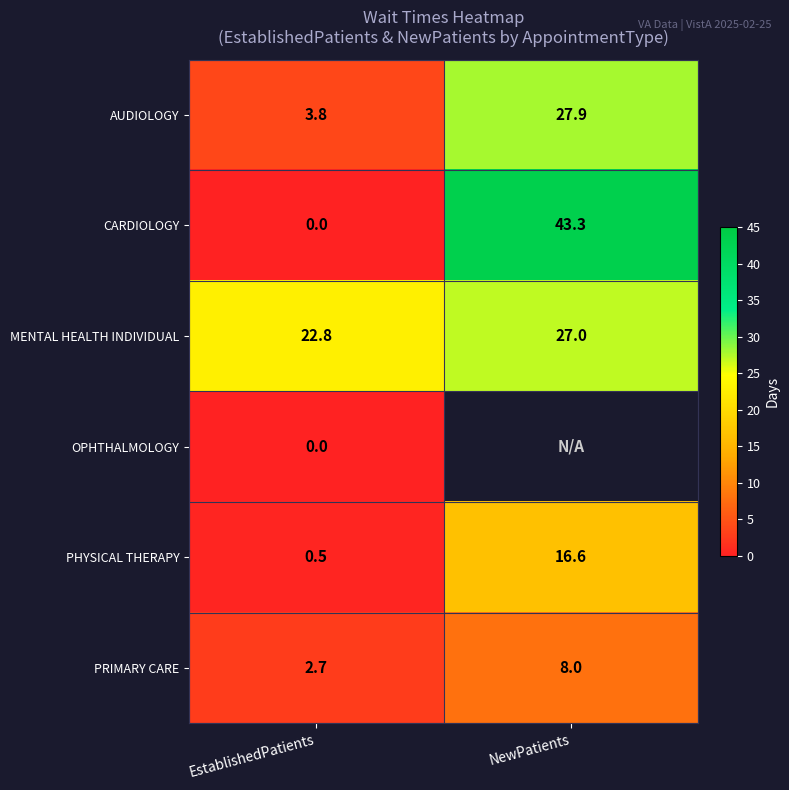

What is the spread (max minus min) of values at EstablishedPatients?

22.8